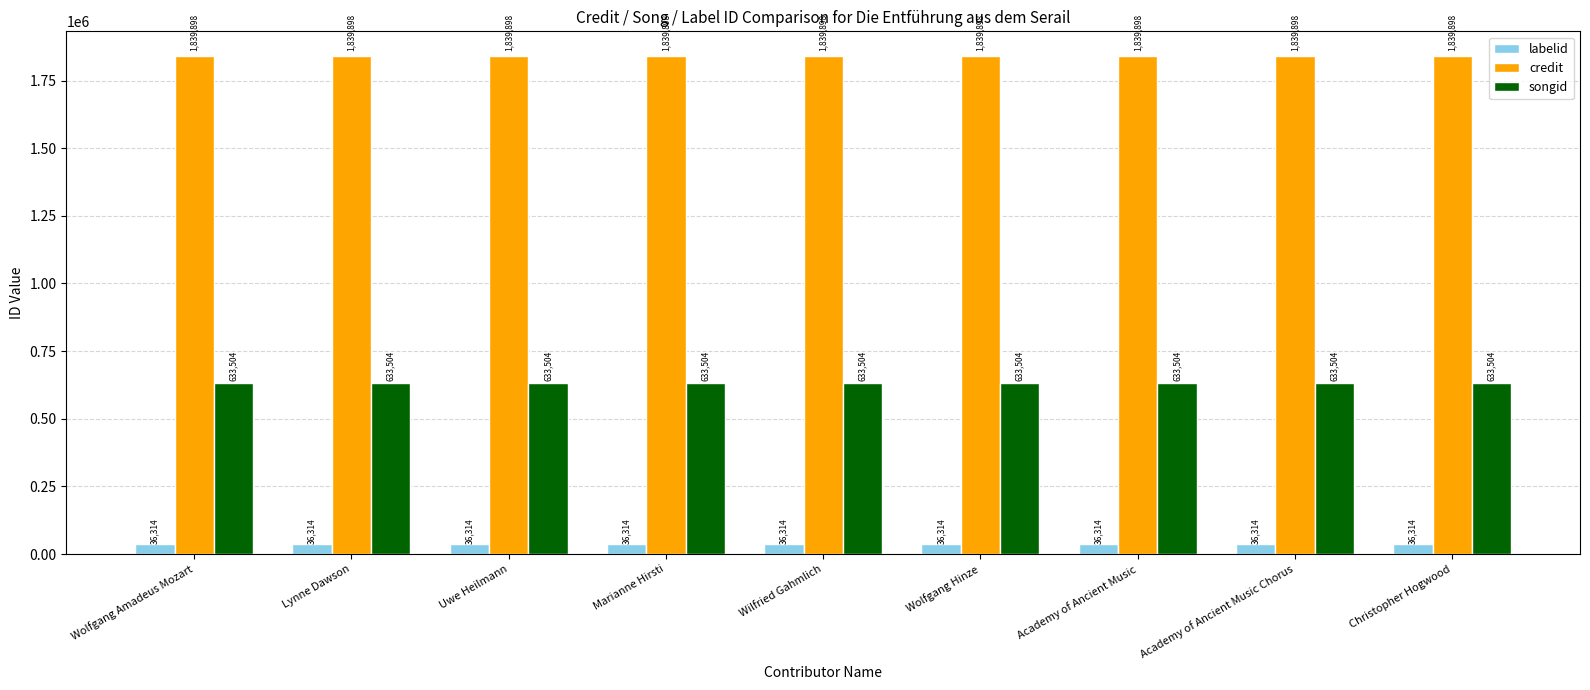

List the series in order of their peak value, highest first.

credit, songid, labelid